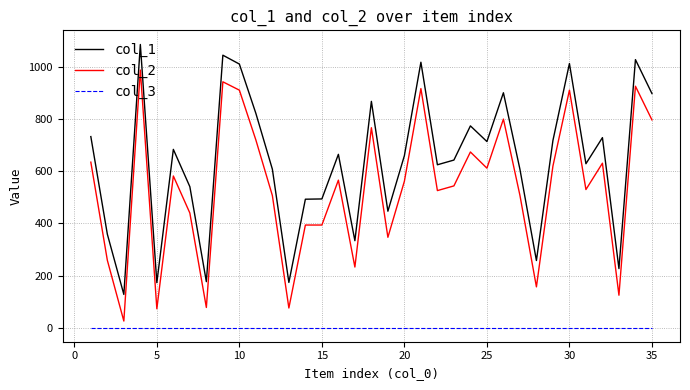

Which series has the widest spread of values?

col_2